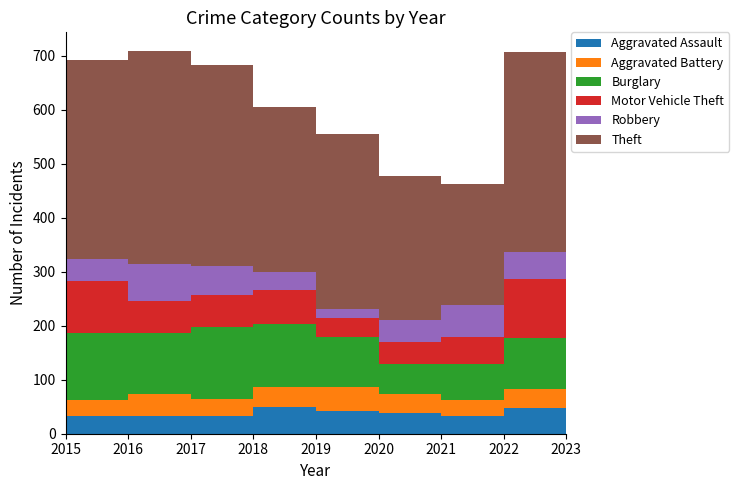

Reading left to right, transcribe all the data shown in this chart.

Aggravated Assault: 32	32	32	50	43	39	32	47	7
Aggravated Battery: 31	41	32	37	44	35	31	36	4
Burglary: 123	113	133	117	92	56	67	94	26
Motor Vehicle Theft: 96	59	59	63	35	40	49	109	35
Robbery: 41	69	55	33	17	40	59	50	9
Theft: 369	394	372	305	325	267	224	371	82